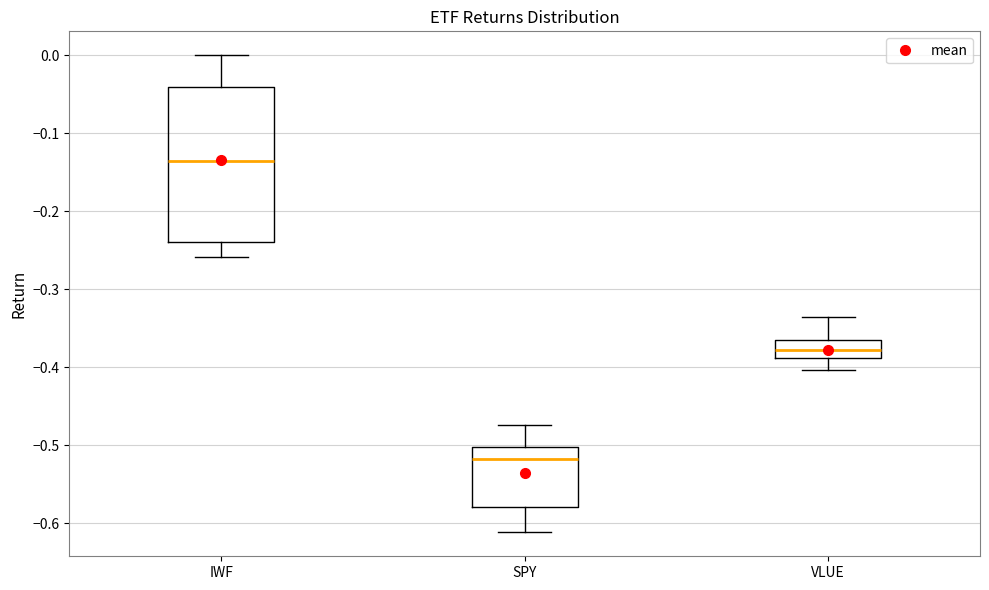

Reading left to right, read every box against the y-axis: the position of its median line, the range the box covers, and the ends of its whiskers. The values are not printed on the chart, so give them approximately, as read against the axis.

IWF: median -0.14, box -0.24 to -0.04, whiskers -0.26 to 0.00
SPY: median -0.52, box -0.58 to -0.50, whiskers -0.61 to -0.47
VLUE: median -0.38, box -0.39 to -0.37, whiskers -0.40 to -0.34